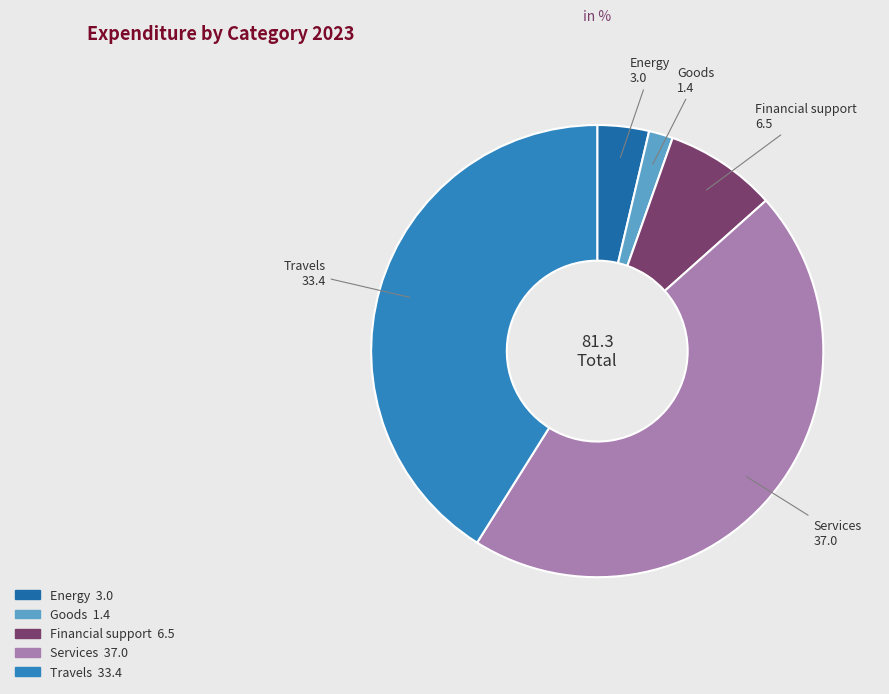

Does any single category account for the majority?

No